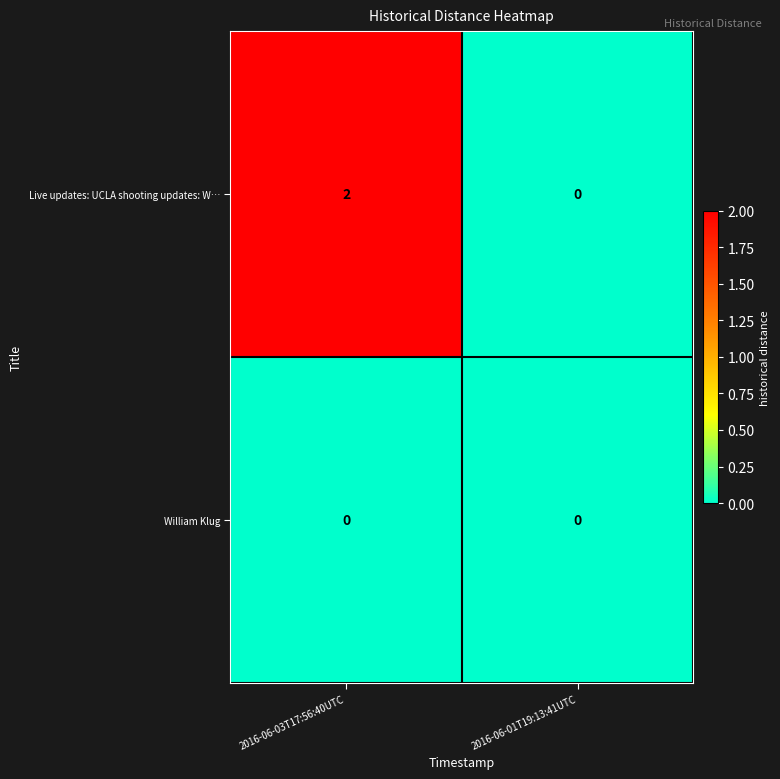

At which category does the chart reach its peak across all series?

2016-06-03T17:56:40UTC